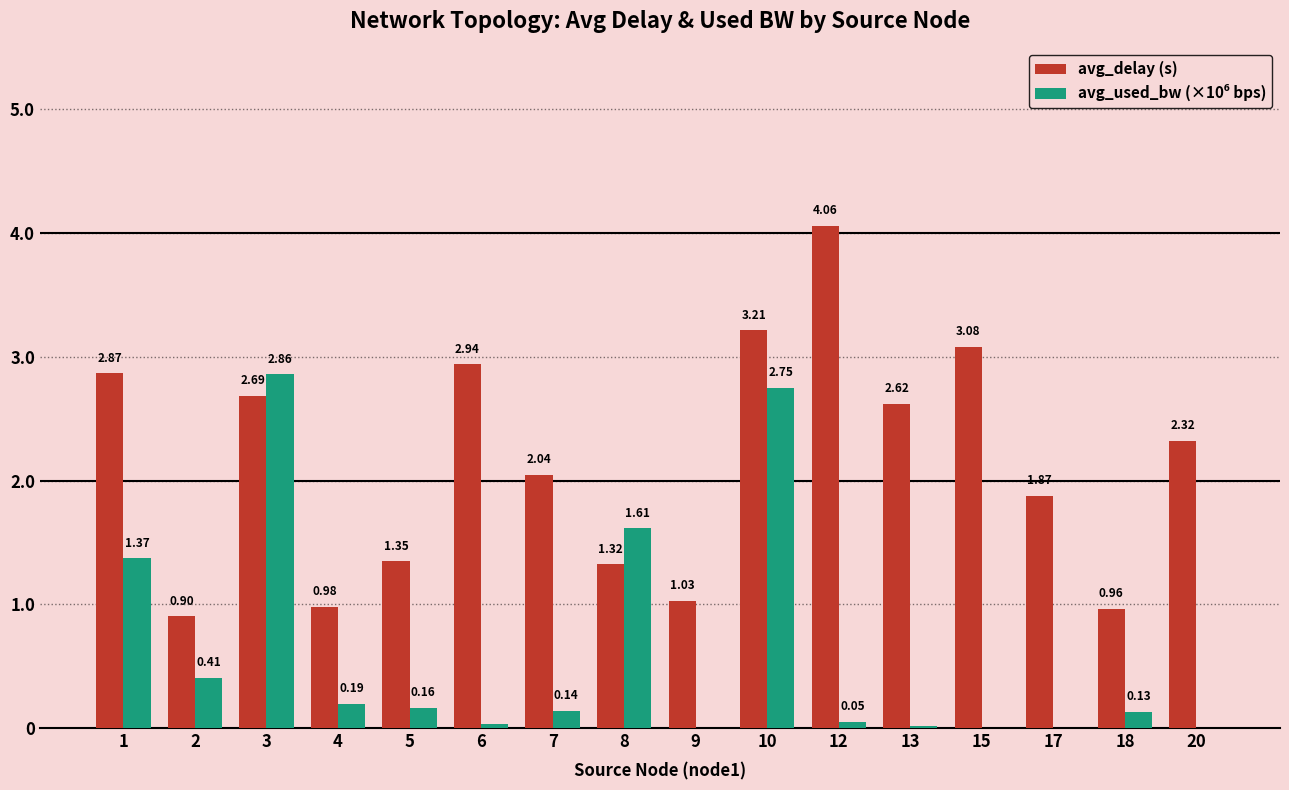

Between 13 and 20, which series saw the biggest shift?

avg_delay (s)